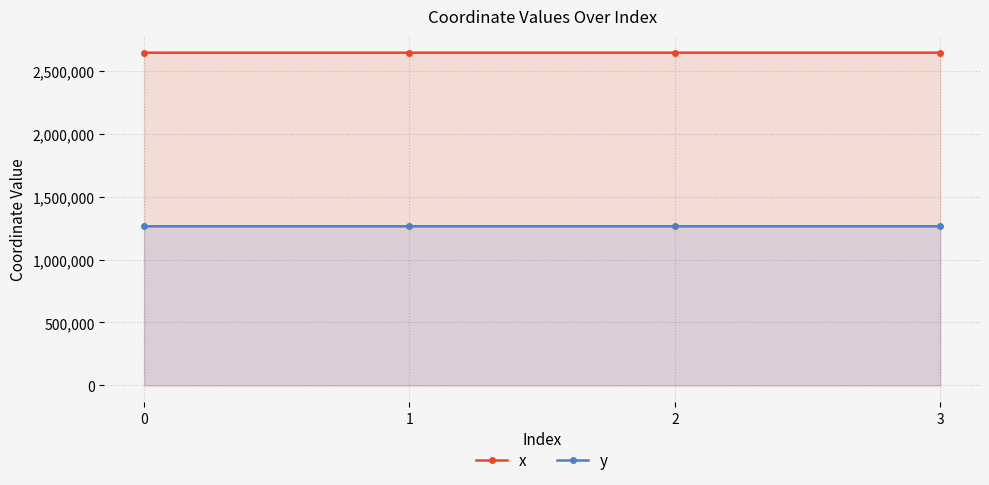

Where is the first local maximum for y?

1